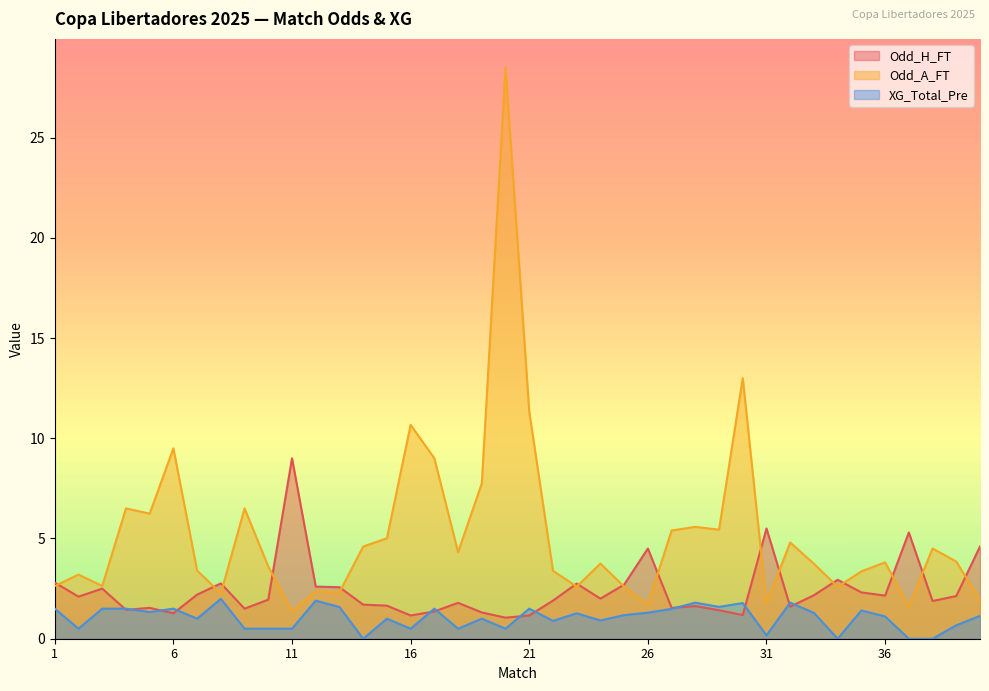

Rank the categories by XG_Total_Pre value from highest to lowest.

8, 12, 28, 32, 30, 29, 13, 1, 3, 4, 6, 17, 21, 27, 35, 5, 26, 33, 23, 25, 40, 36, 7, 15, 19, 24, 22, 39, 2, 9, 10, 11, 16, 18, 20, 31, 14, 34, 37, 38